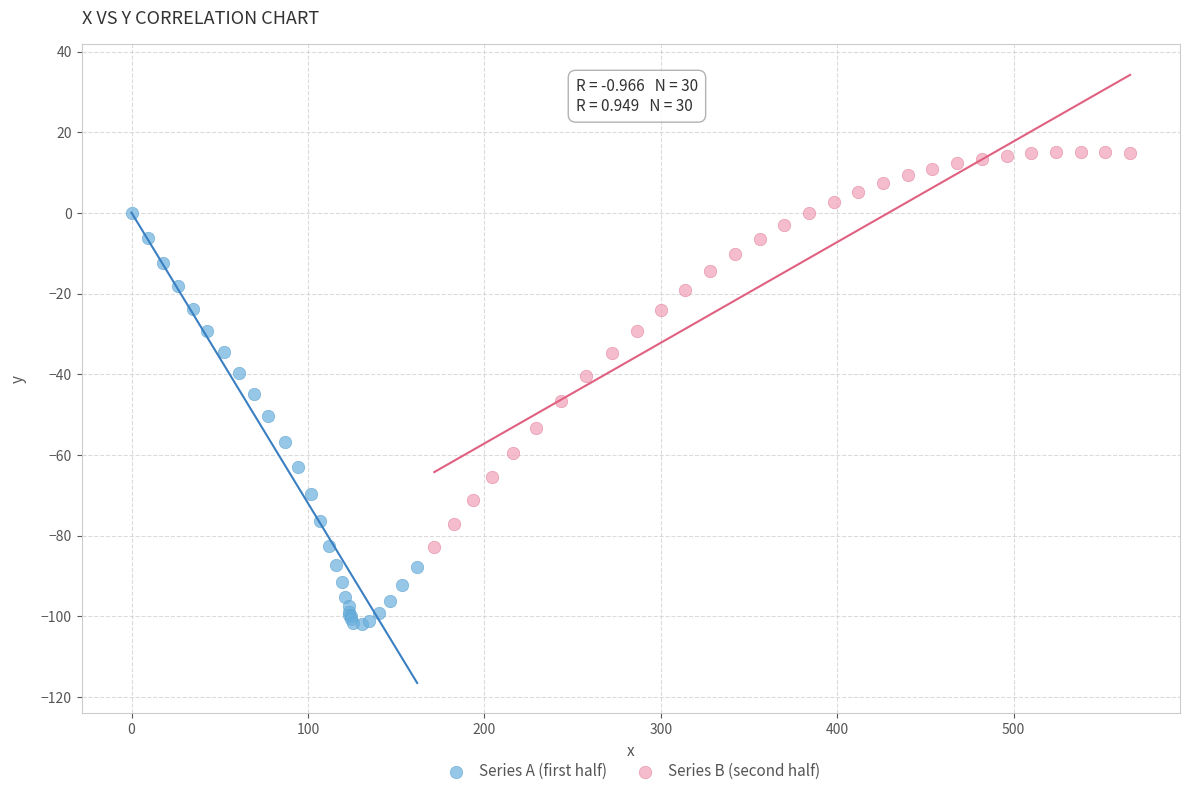

Which series reaches the minimum Y coordinate?

Series A (first half)